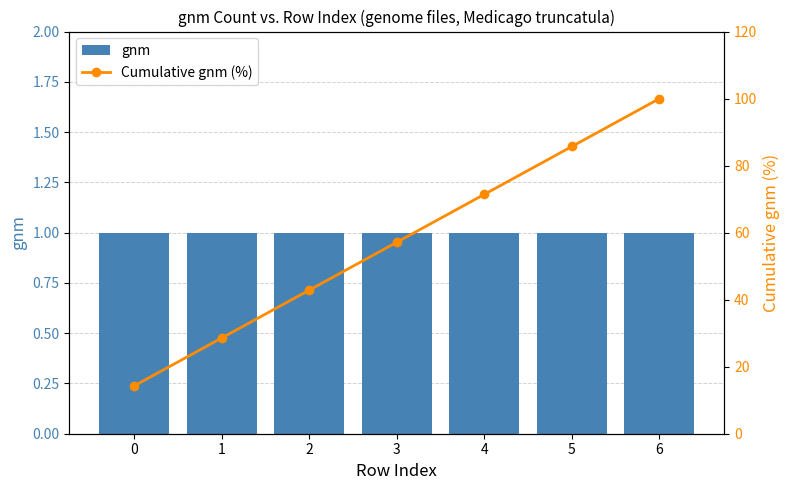

What is the value of the gnm bar at the 4th from the left?

1.0